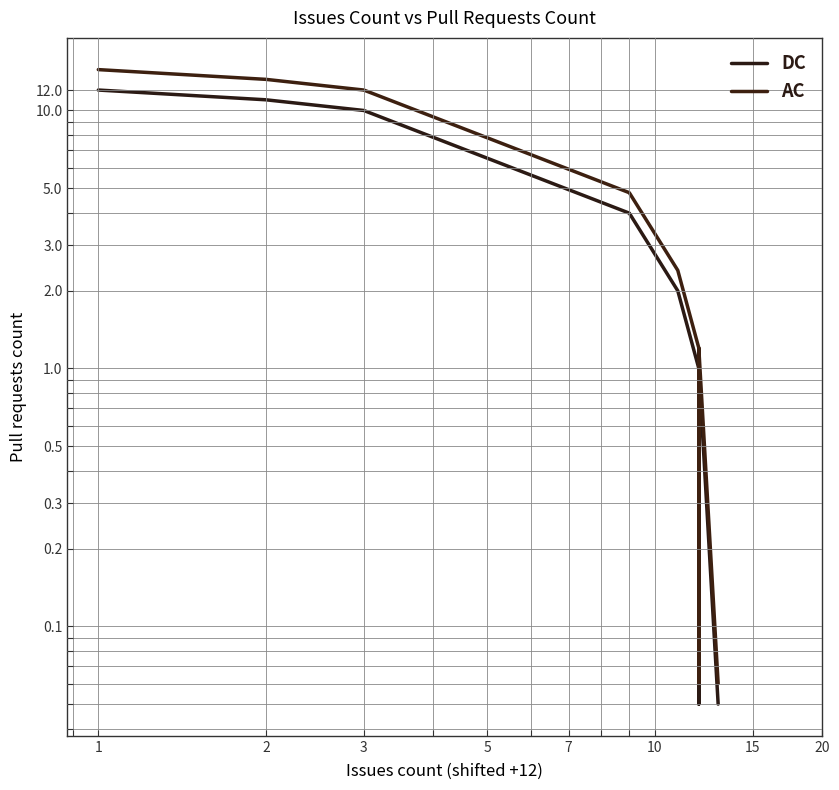

True or false: DC and AC intersect in this chart.

False